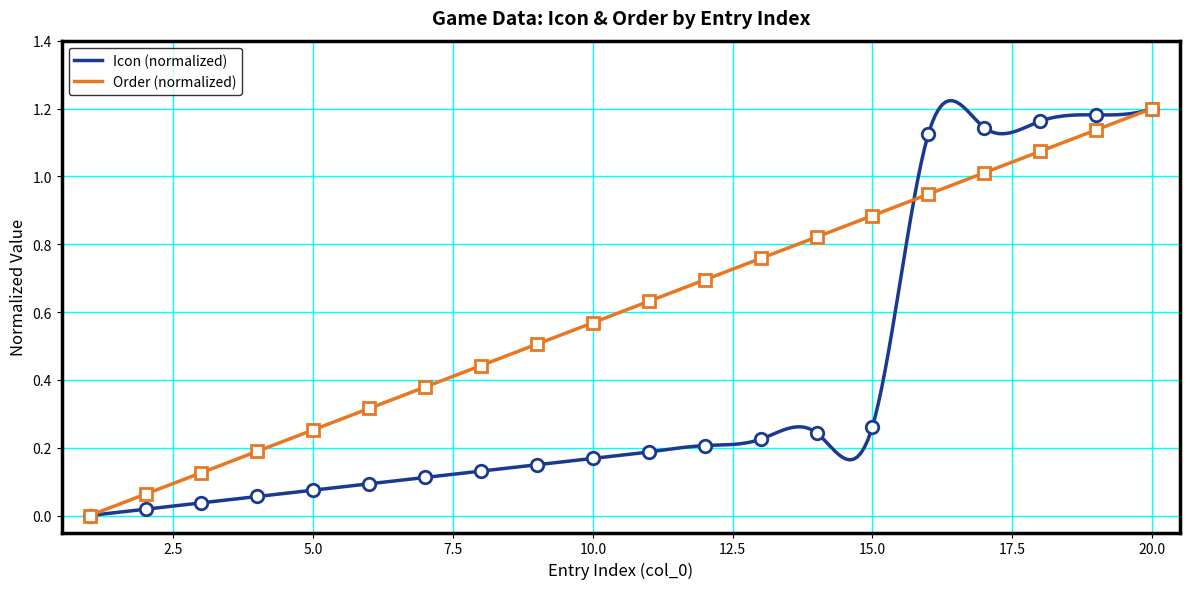

The Order series shows 0.7 at 1. True or false?

False